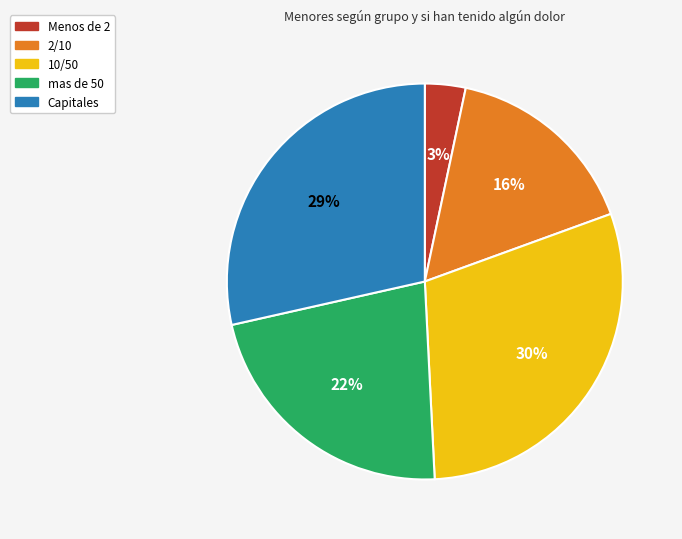

What is the smallest slice in the pie chart?

Menos de 2